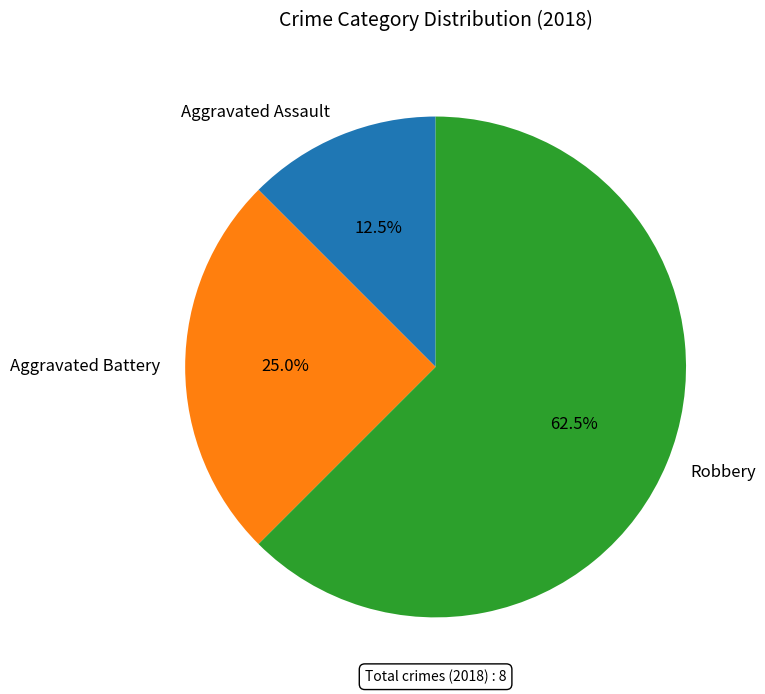

Approximately how many times larger is the value at Robbery compared to Aggravated Assault?

5.0